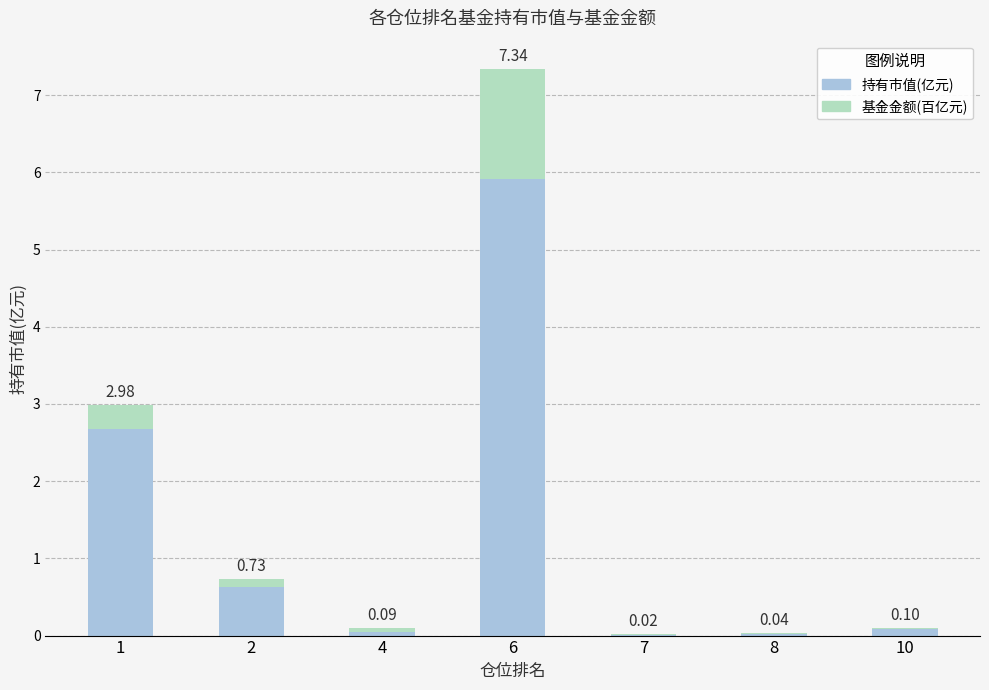

What is the sum of all 持有市值(亿元) values?

9.4